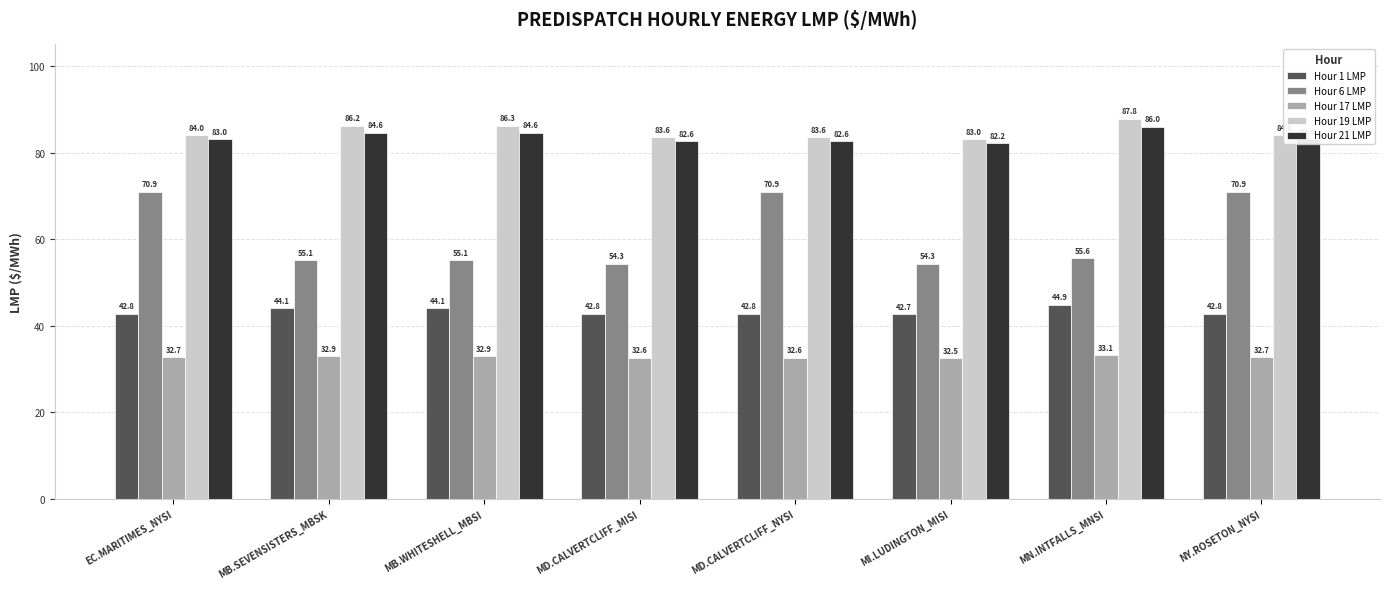

Which series has the largest total across all categories?

Hour 19 LMP